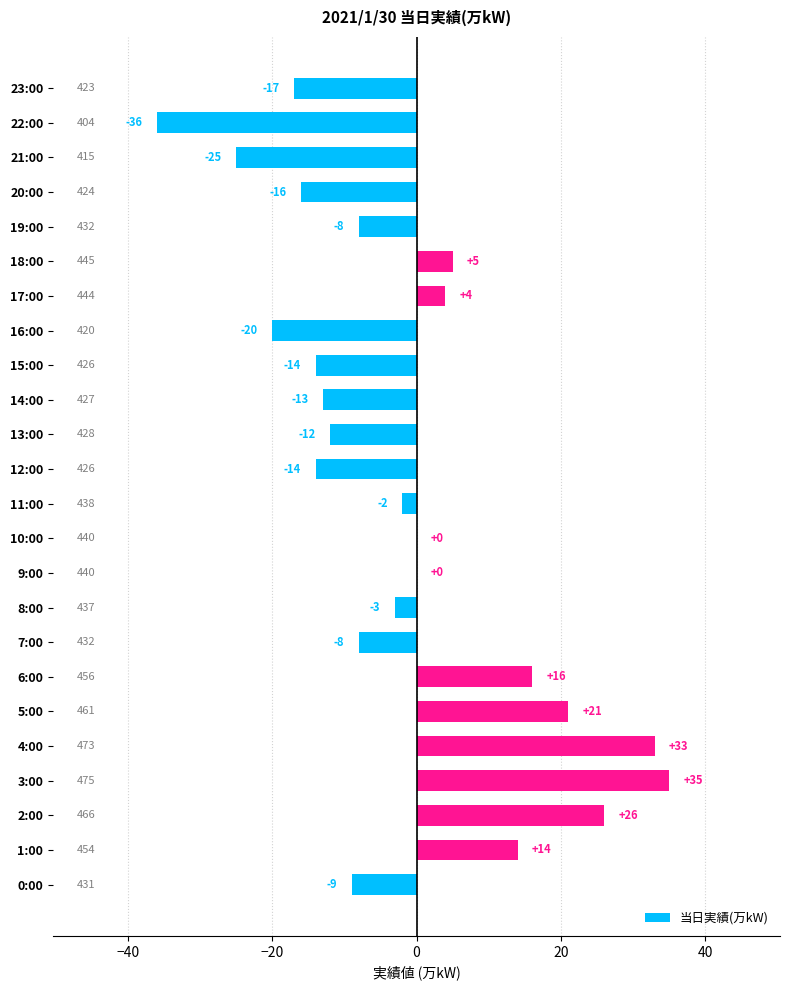

What is the change in value from 7:00 to 21:00?

-17